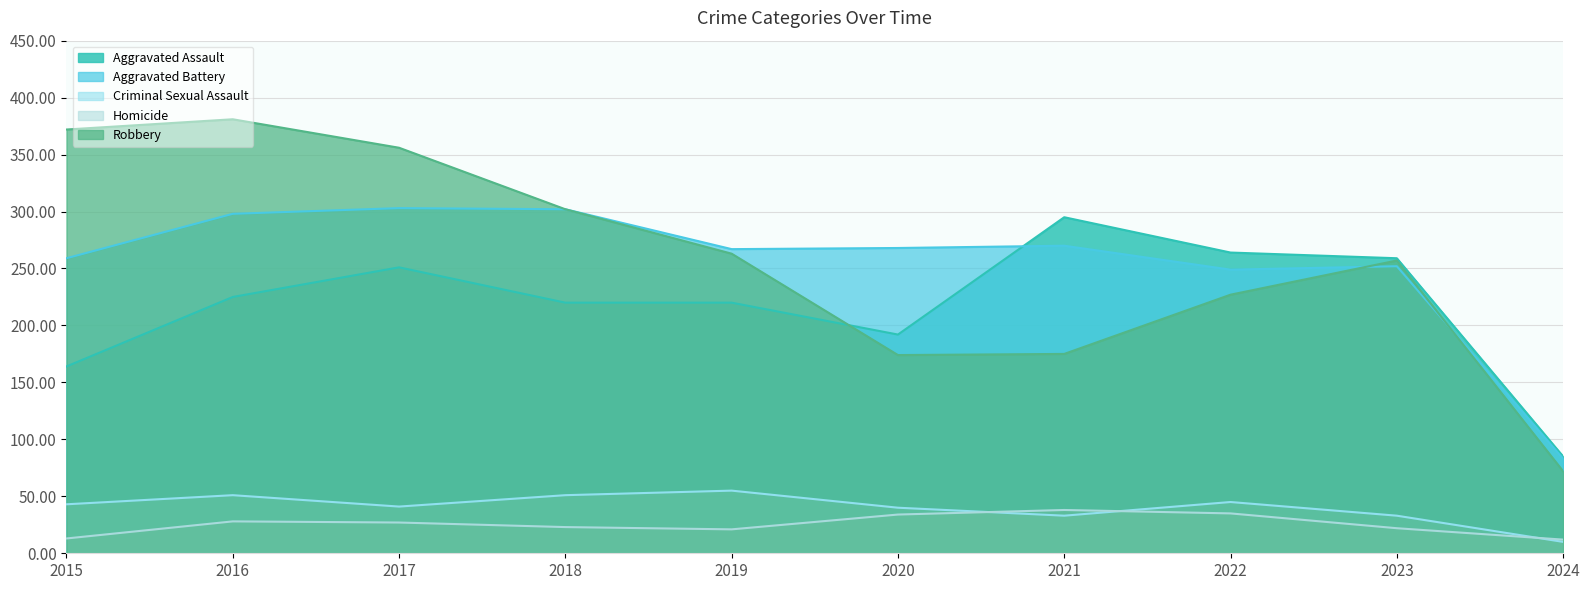

What is the value of the Aggravated Battery point at the 2nd from the left?

298